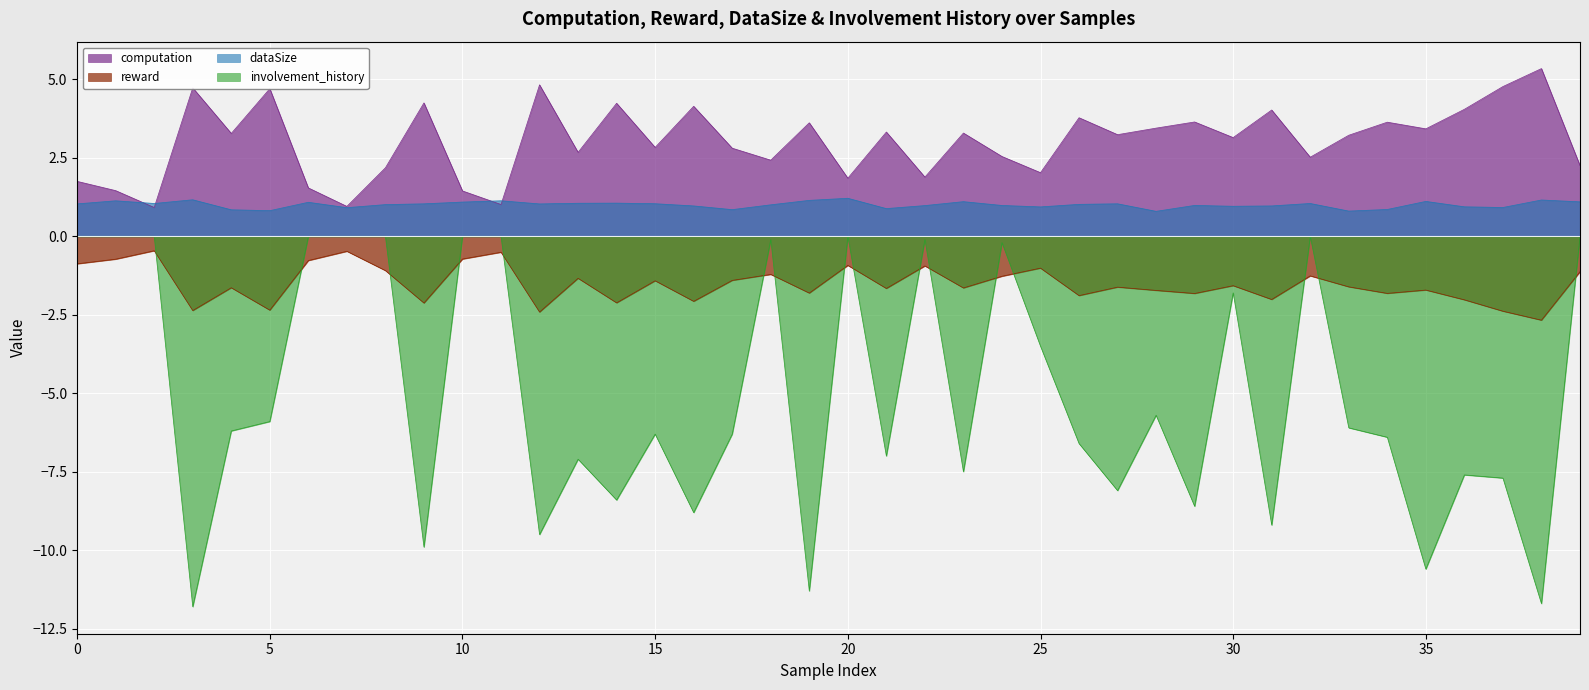

At which label is computation closest to 3?

30